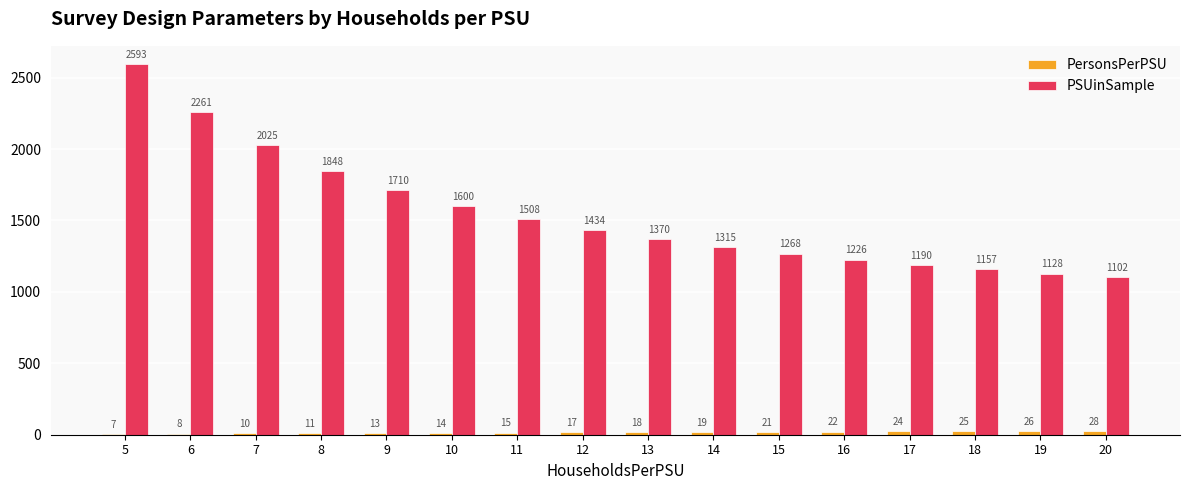

Is the value of PersonsPerPSU at 20 greater than the value of PSUinSample at 8?

No